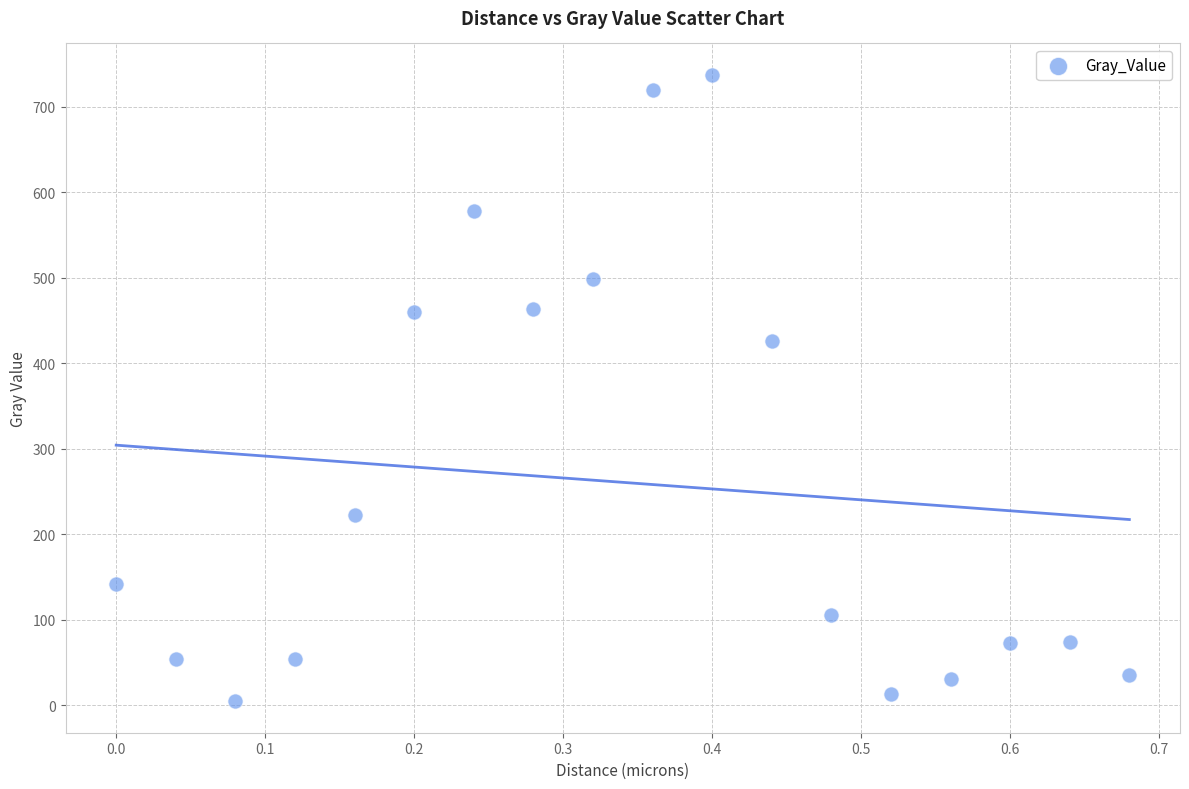

What is the range of Y values (max minus min)?

733.1